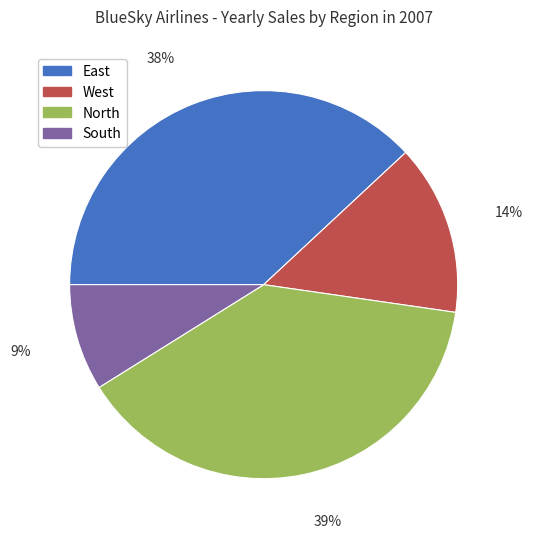

The West slice represents 25% of the pie. True or false?

False